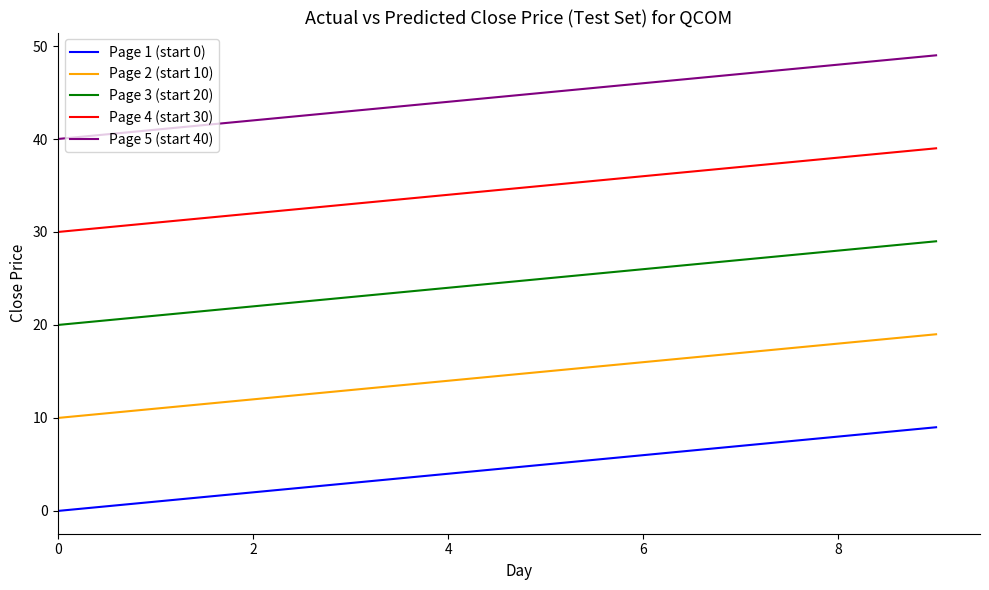

Is this an area chart (filled region under the line)?

No